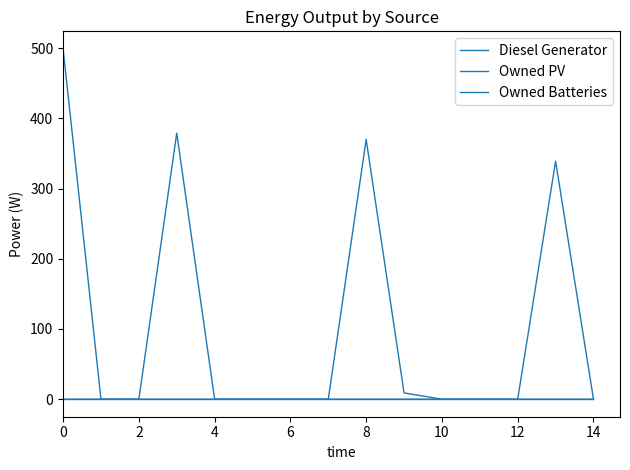

How many lines are shown in the chart?

3